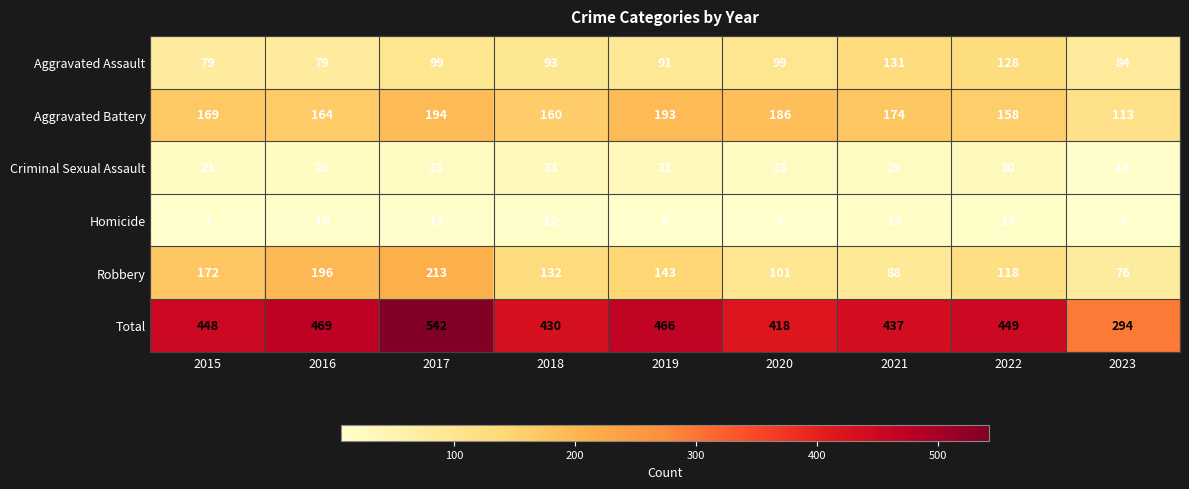

Where is Robbery nearest to the value 144?

2019